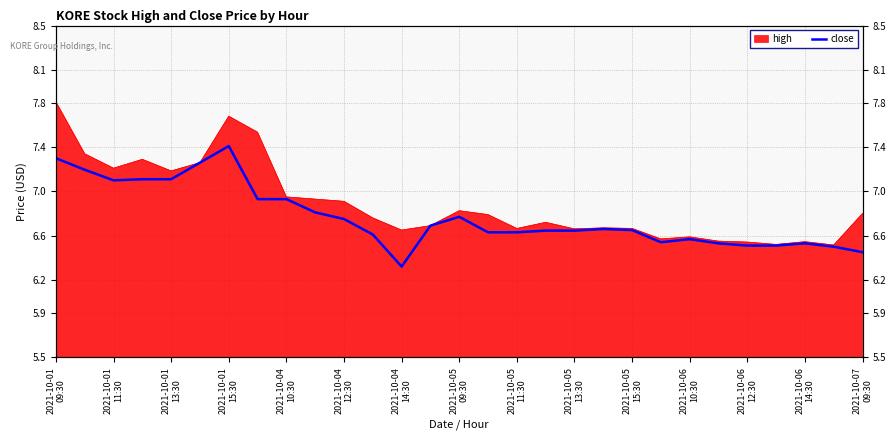

Reading right to left, extract all data points from this chart.

6.4	6.5	6.5	6.5	6.5	6.5	6.6	6.5	6.7	6.7	6.6	6.6	6.6	6.6	6.8	6.7	6.3	6.6	6.8	6.8	6.9	6.9	7.4	7.3	7.1	7.1	7.1	7.2	7.3